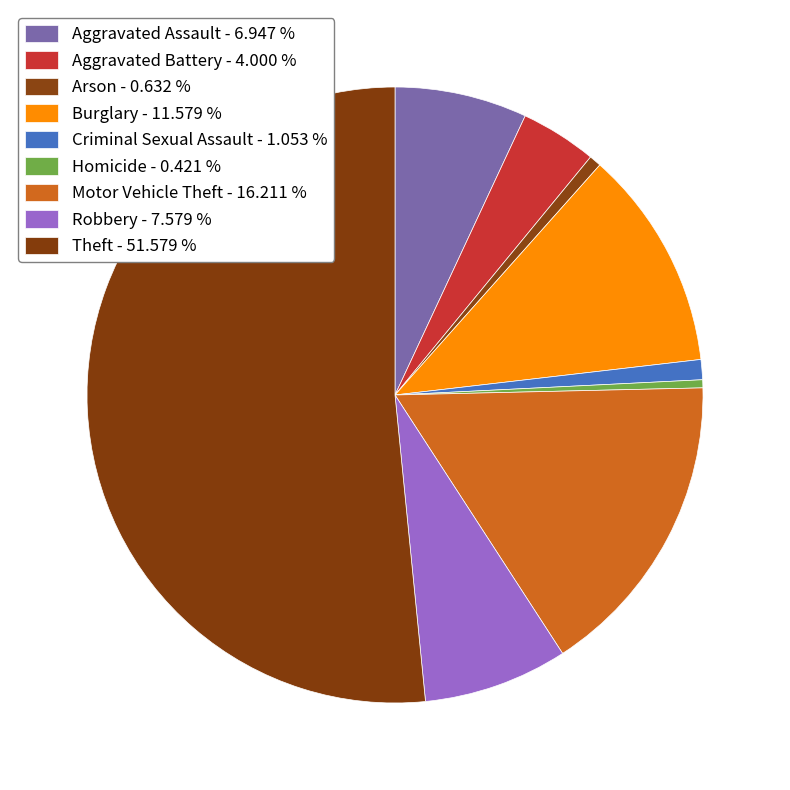

What percentage is the Aggravated Battery slice, to the nearest percent?

4%